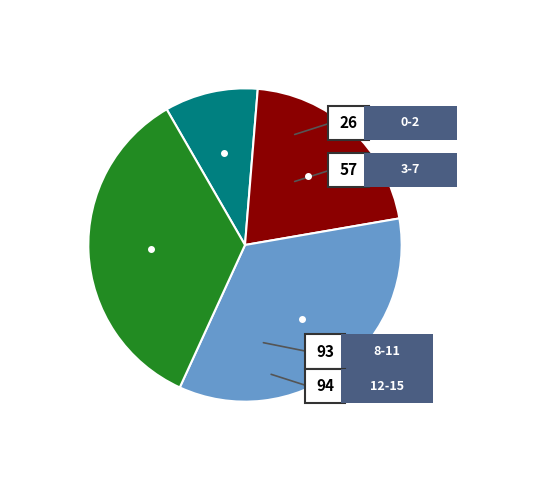

True or false: 0-2 accounts for 1% of the total.

False